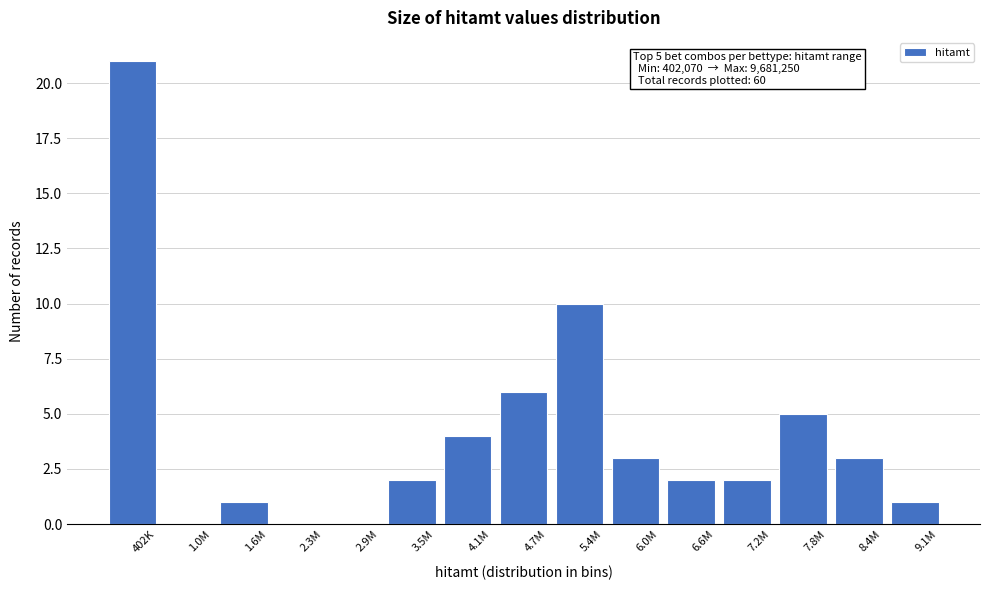

Reading right to left, transcribe all the data shown in this chart.

9.1M=1	8.4M=3	7.8M=5	7.2M=2	6.6M=2	6.0M=3	5.4M=10	4.7M=6	4.1M=4	3.5M=2	2.9M=0	2.3M=0	1.6M=1	1.0M=0	402K=21